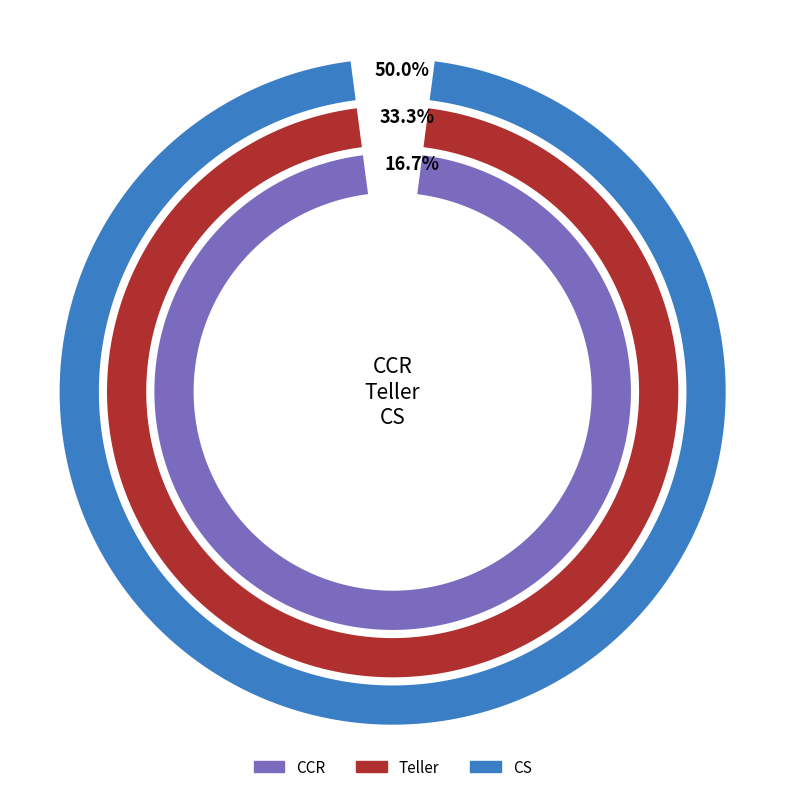

Is Teller the majority of the pie?

No